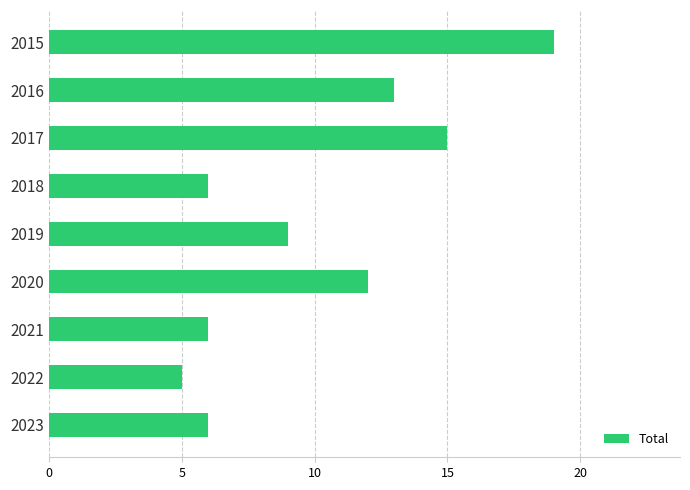

At which label is the value closest to 12?

2020